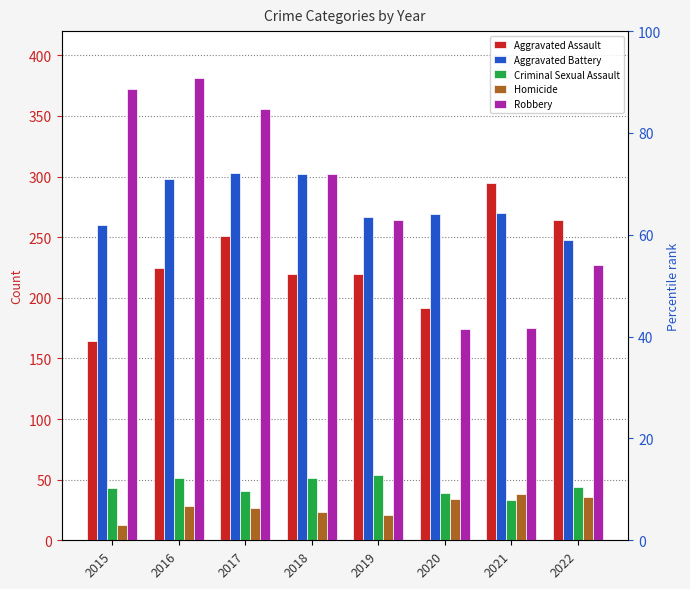

Where is Aggravated Assault nearest to the value 229?

2016